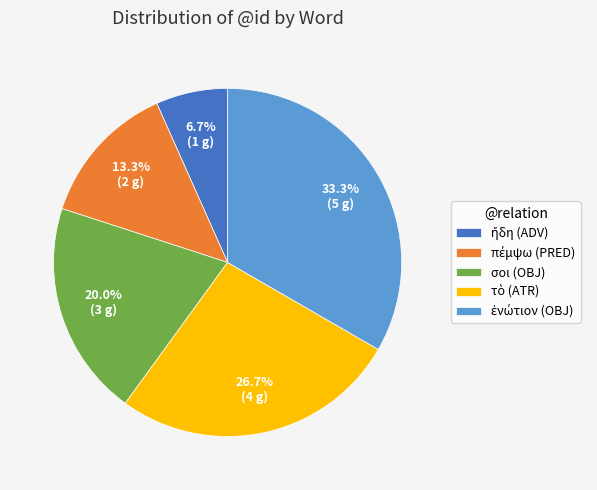

Is there a majority slice in this chart?

No